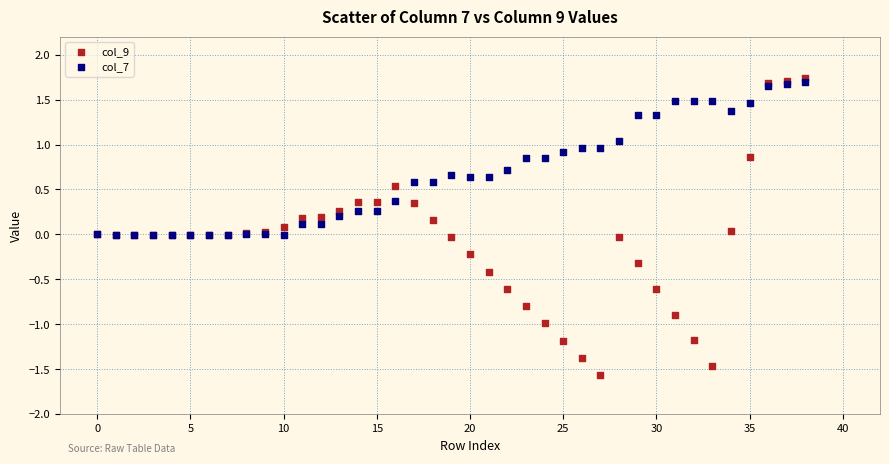

Which series has the widest spread of Y values?

col_9